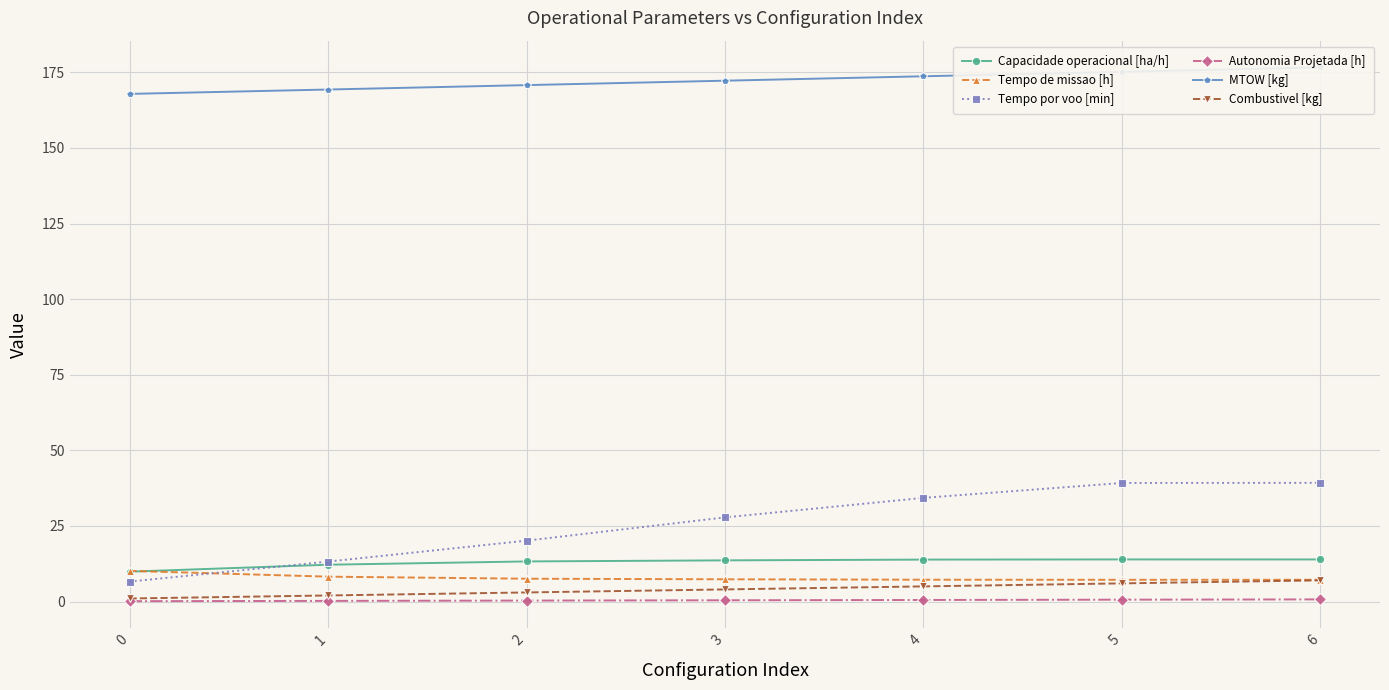

Rank the categories by Tempo por voo [min] value from highest to lowest.

6, 5, 4, 3, 2, 1, 0